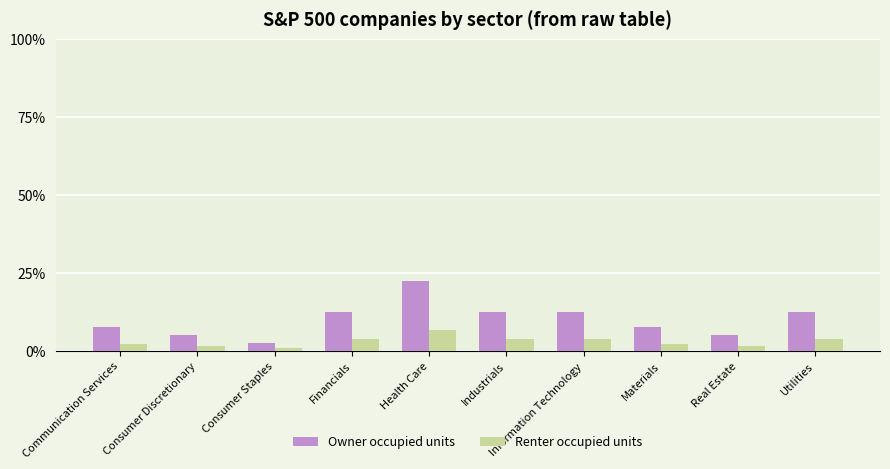

Is it true that Owner occupied units equals 12.5 at Industrials?

True